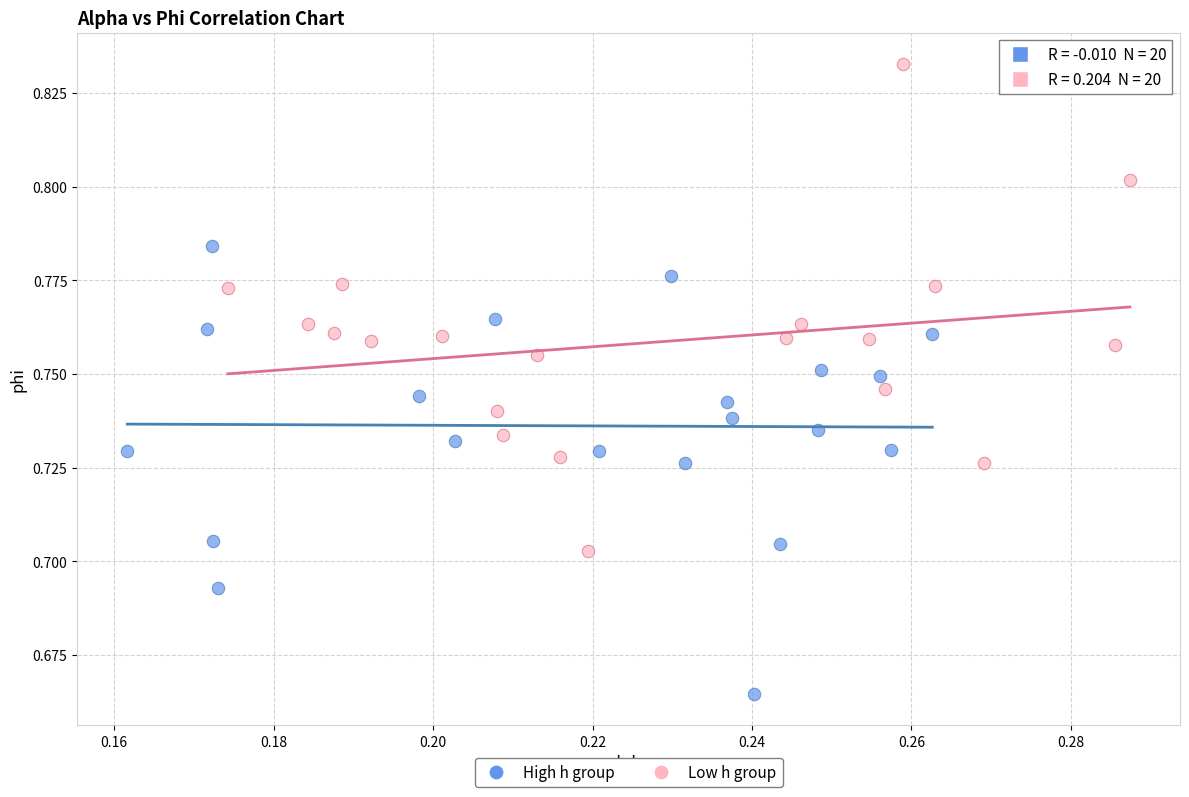

Which series reaches the minimum Y coordinate?

High h group